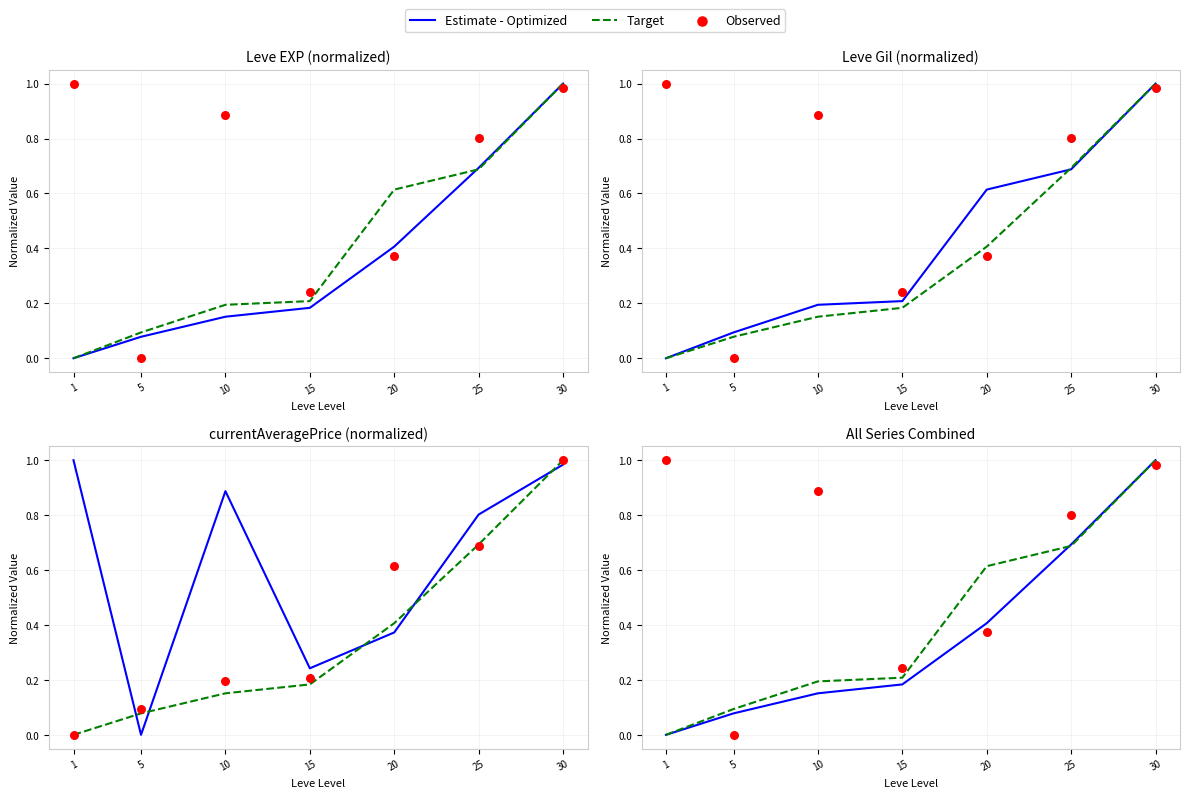

What are all the series names shown in the legend?

Estimate - Optimized, Target, Observed